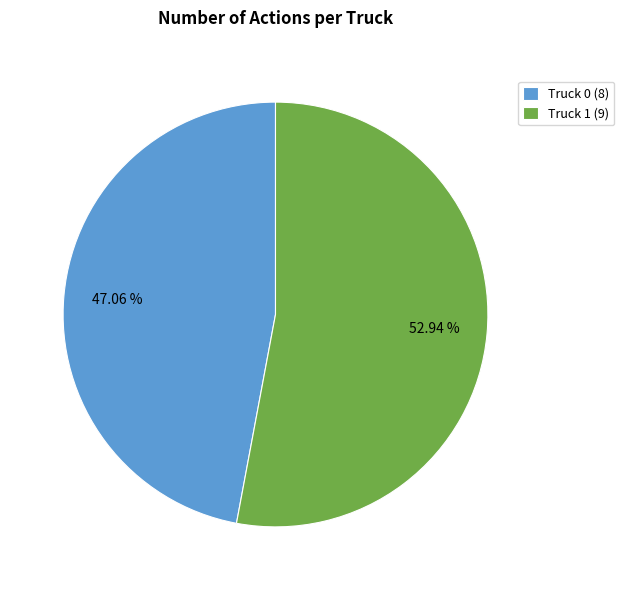

To the nearest percent, what percentage of the pie is Truck 1?

53%